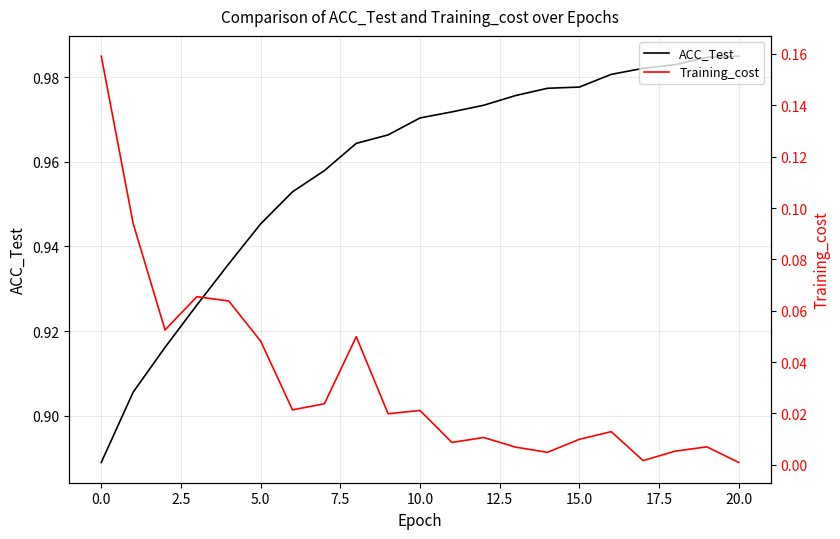

Which label corresponds to the smallest value in the chart?

20